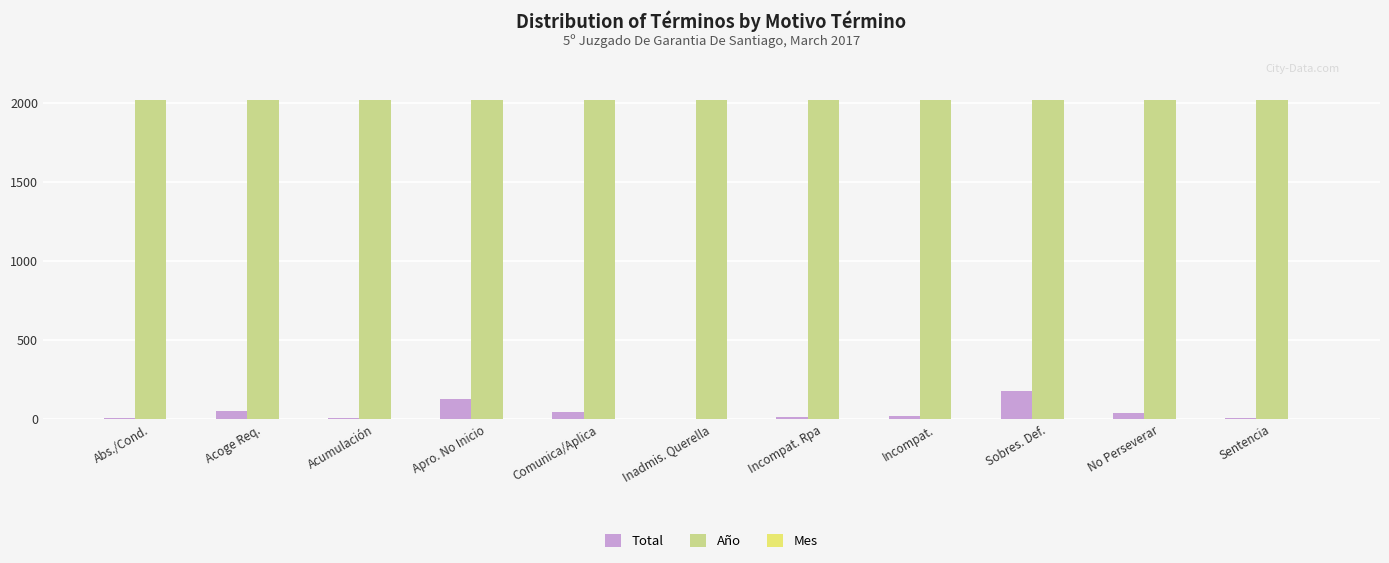

What is the greatest value displayed?

2017